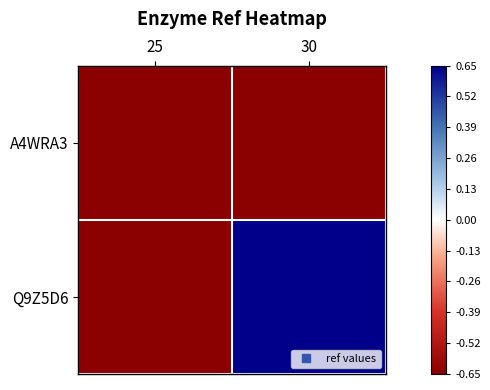

Reading left to right, list all the values displayed in this chart.

A4WRA3: 25=-0.7	30=-0.7
Q9Z5D6: 25=-0.7	30=0.7